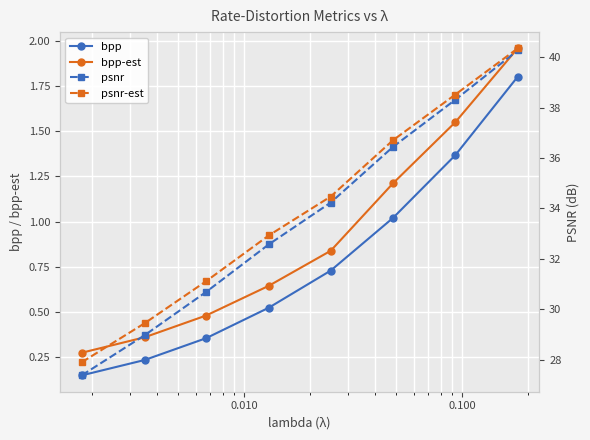

True or false: bpp has more than 1 points higher than both neighbors.

False